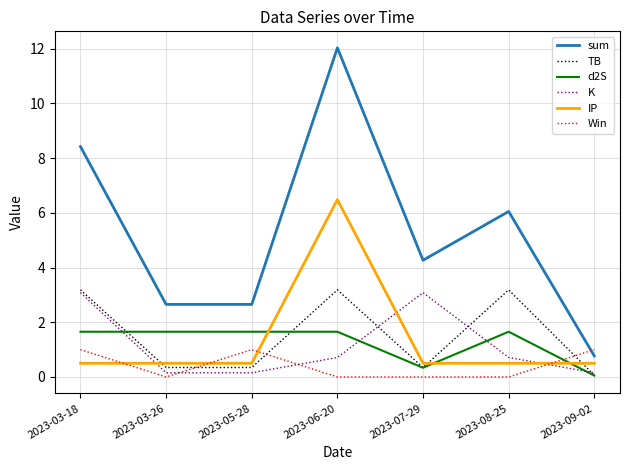

What is the difference between the highest and lowest values at 2023-03-18?

7.9